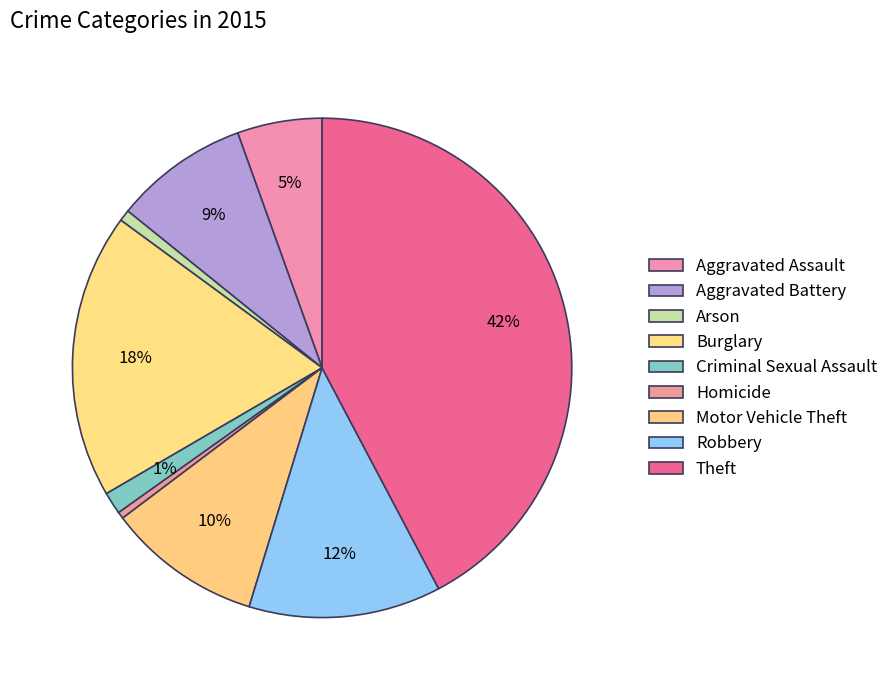

Do Criminal Sexual Assault and Burglary together represent more than half of the pie?

No